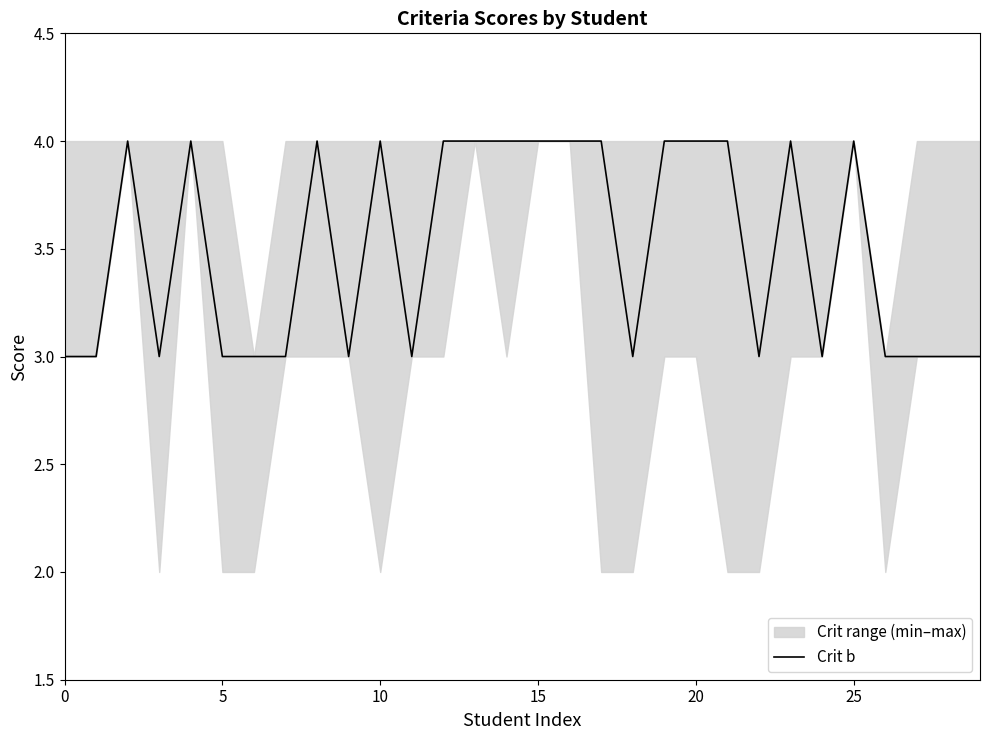

How many values are between 3 and 4?

30